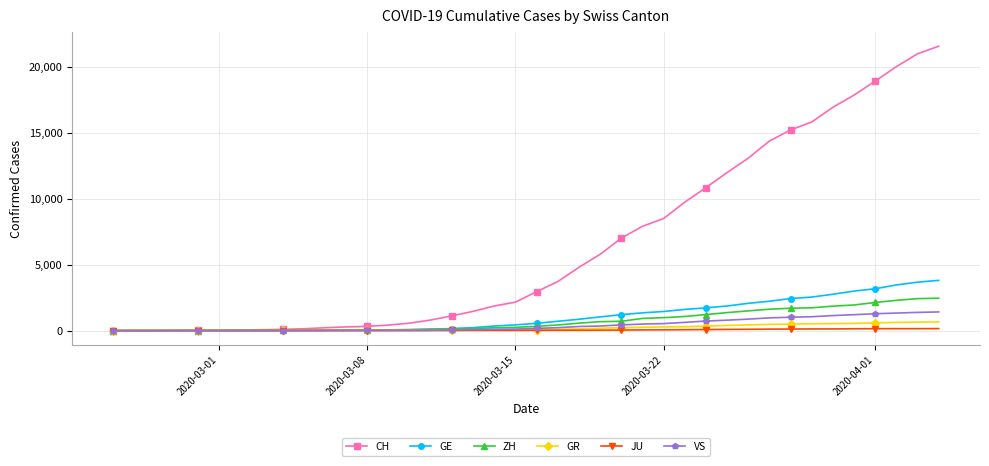

How many lines are shown in the chart?

6